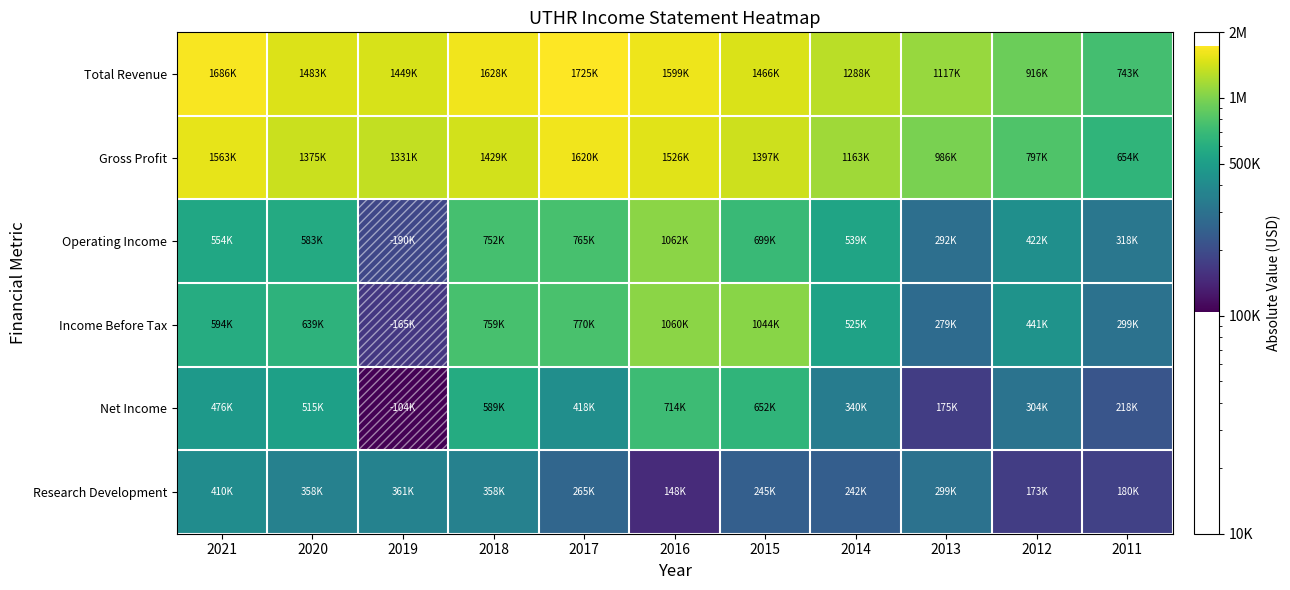

Reading left to right, what are all the values shown in this chart?

Total Revenue: 2021=1685500	2020=1483300	2019=1448800	2018=1627800	2017=1725300	2016=1598800	2015=1465800	2014=1288500	2013=1117000	2012=916100	2011=743200
Gross Profit: 2021=1563000	2020=1375200	2019=1331200	2018=1429100	2017=1619600	2016=1526100	2015=1396700	2014=1162600	2013=985900	2012=796800	2011=654300
Operating Income: 2021=553600	2020=583000	2019=189600	2018=751900	2017=765300	2016=1061700	2015=699000	2014=538800	2013=292500	2012=421600	2011=317800
Income Before Tax: 2021=593900	2020=638900	2019=165000	2018=758900	2017=769500	2016=1060200	2015=1044400	2014=525200	2013=278900	2012=440700	2011=299100
Net Income: 2021=475800	2020=514800	2019=104500	2018=589200	2017=417900	2016=713700	2015=651600	2014=340100	2013=174600	2012=304400	2011=217900
Research Development: 2021=410000	2020=357700	2019=361300	2018=357900	2017=264600	2016=147600	2015=245100	2014=242500	2013=299300	2012=173400	2011=180000